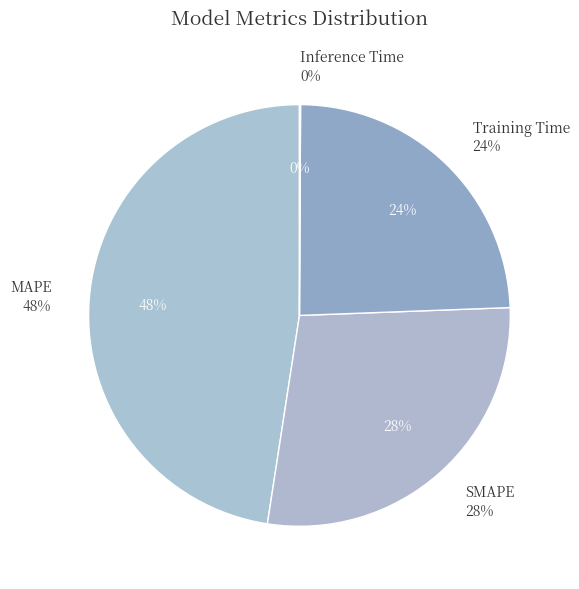

What is the change in value from MAPE to SMAPE?

-1.4